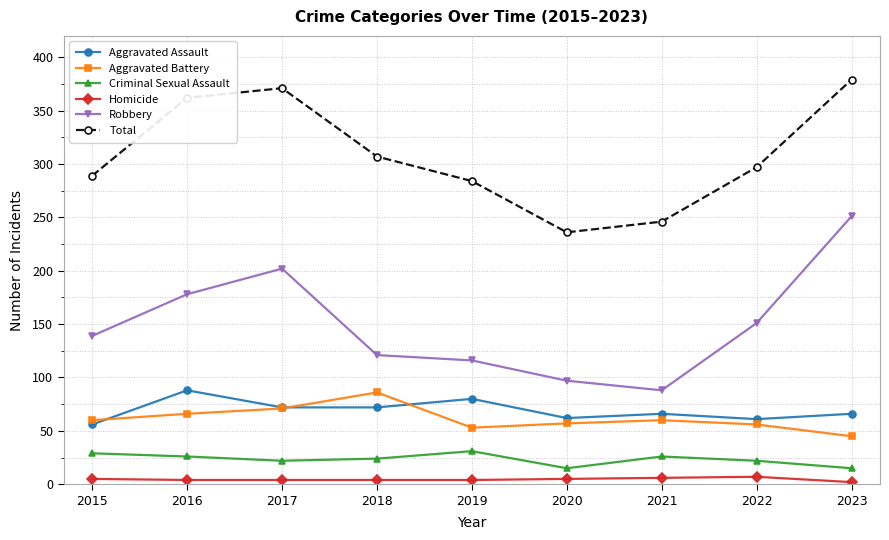

True or false: Homicide has a value of 5 at 2015.

True